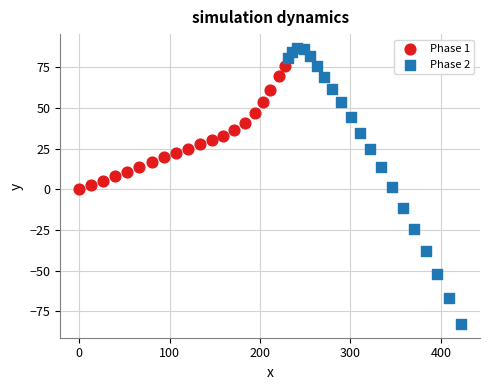

Which series contains the lowest Y value?

Phase 2